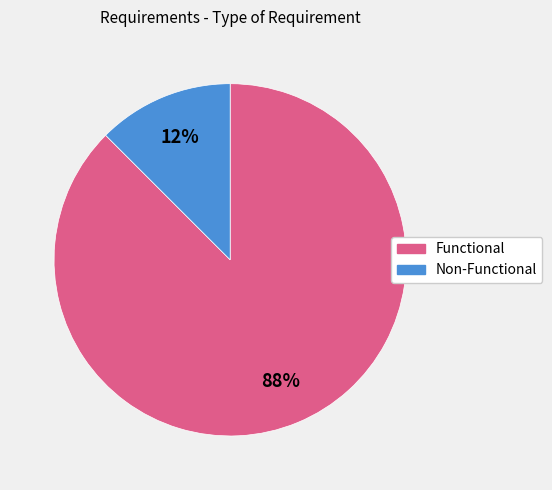

Is it true that Functional is 88% of the pie?

True